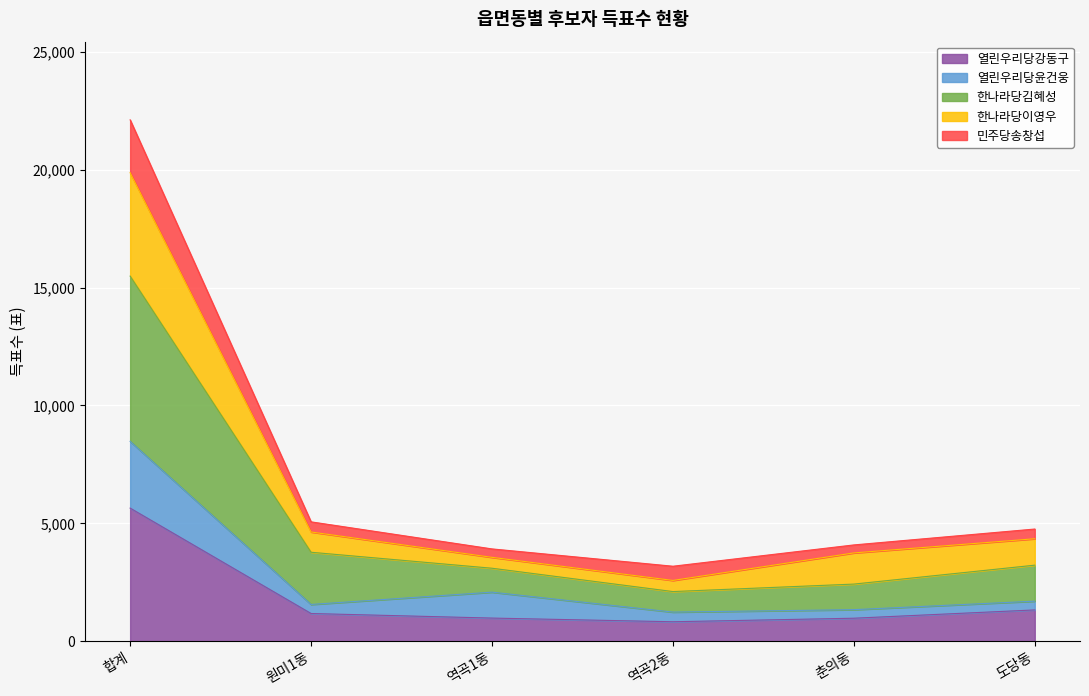

List the labels in order of 열린우리당강동구 value, smallest first.

역곡2동, 춘의동, 역곡1동, 원미1동, 도당동, 합계